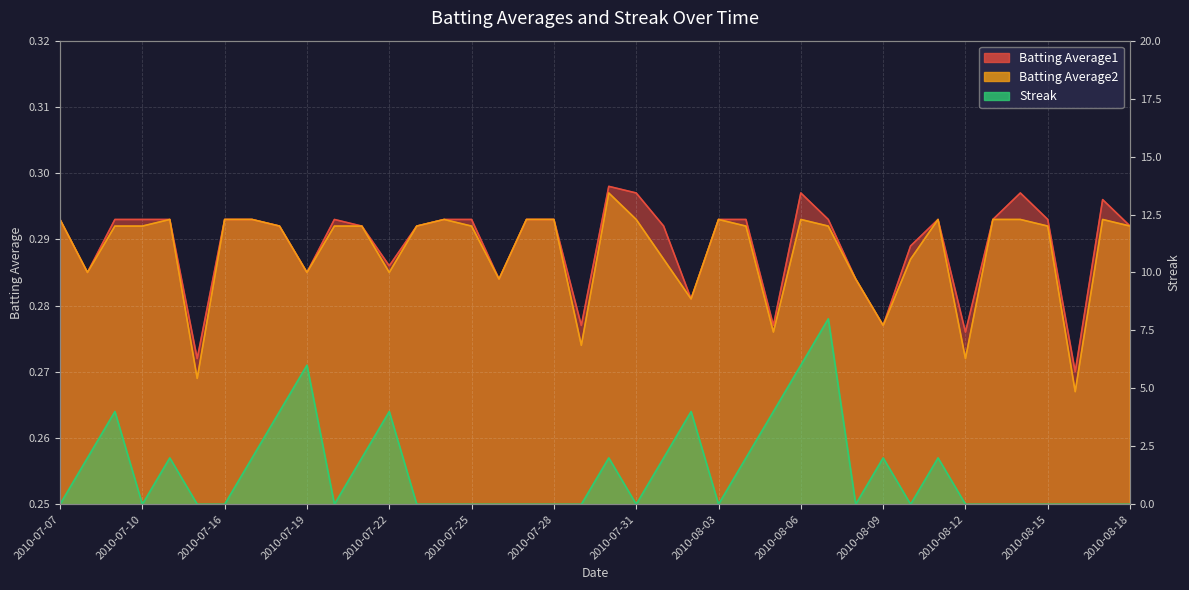

At which label does Batting Average2 reach its peak?

2010-07-30